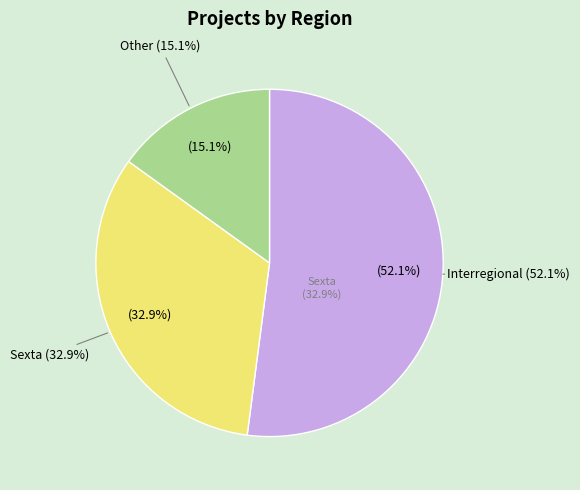

Which has a higher value, Interregional or Other?

Interregional